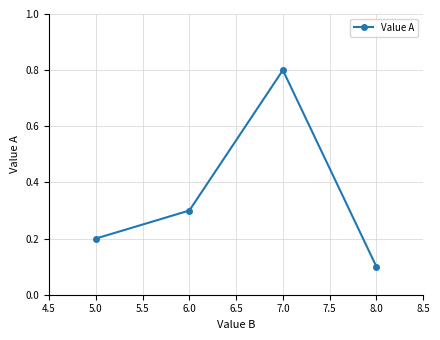

True or false: there are more than 0 points higher than both neighbors.

True